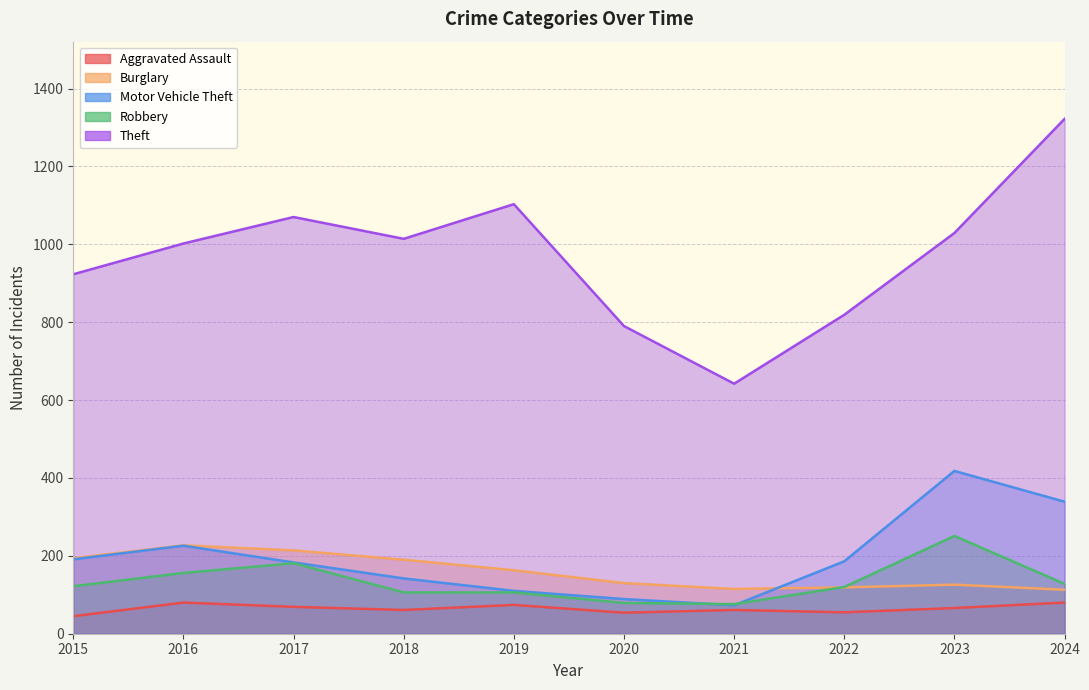

What is the sum of all Robbery values?

1325